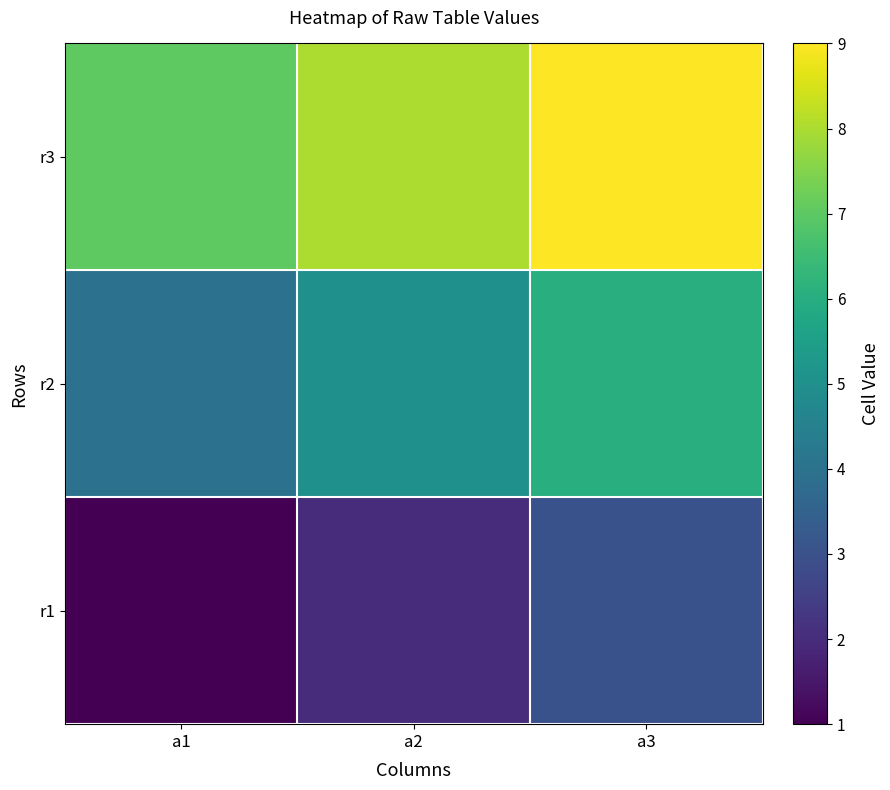

Rank the series by their maximum value, from highest to lowest.

r3, r2, r1